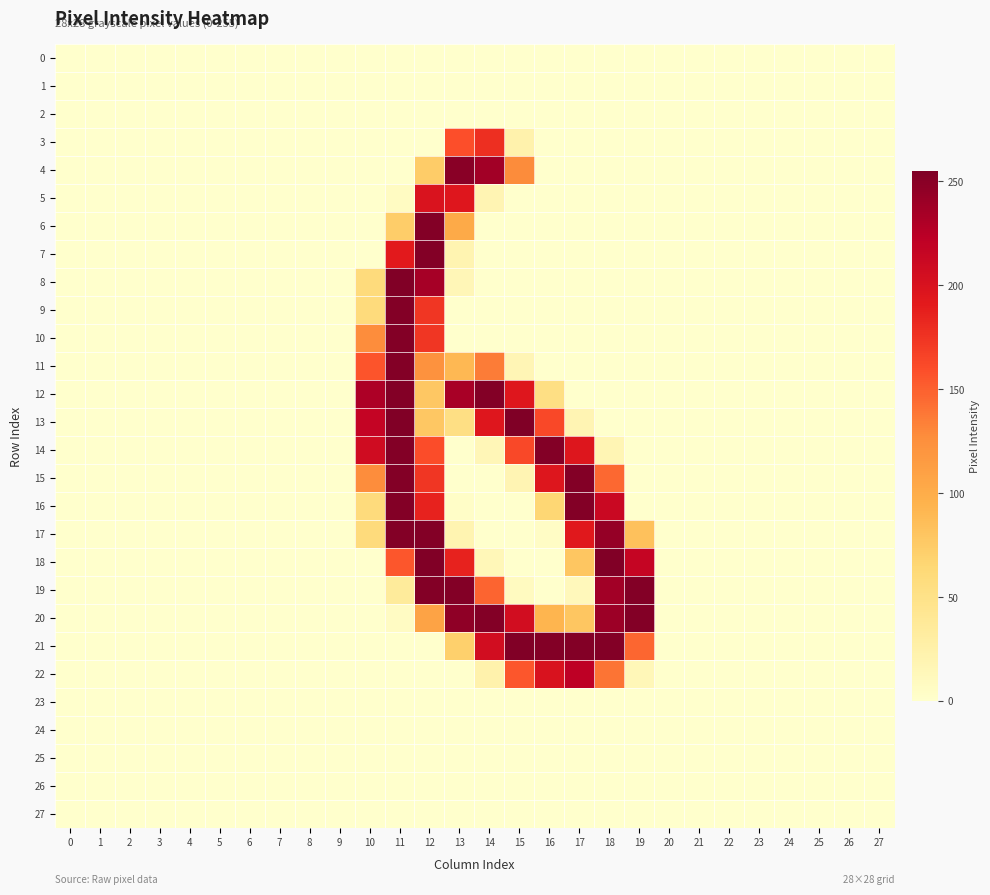

Which series has the largest range (max minus min)?

13